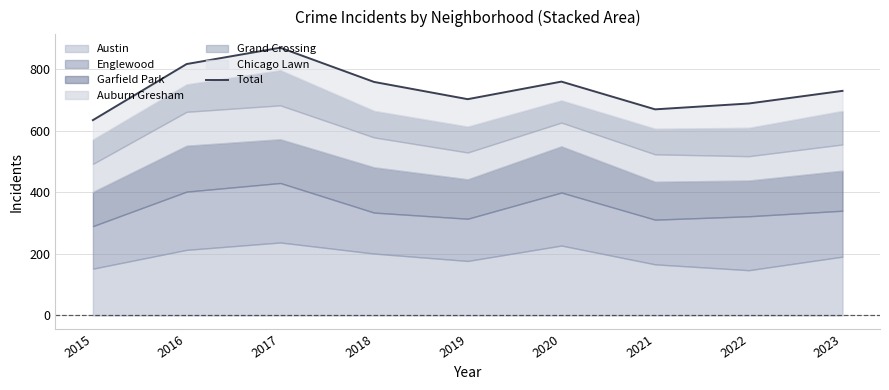

What is the sum of the values at 2018 and 2017?

1627